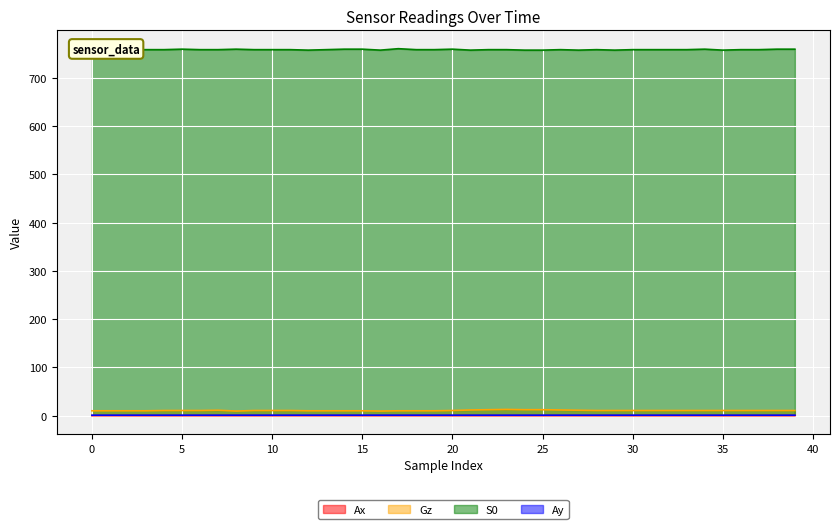

Reading right to left, list all the values displayed in this chart.

Ax: 39=0.0	38=0.0	37=0.0	36=0.0	35=0.0	34=0.0	33=0.0	32=0.0	31=0.0	30=0.0	29=0.0	28=0.0	27=0.0	26=0.0	25=0.0	24=0.0	23=0.0	22=0.0	21=0.0	20=0.0	19=0.0	18=0.0	17=0.0	16=0.0	15=0.0	14=0.0	13=0.0	12=0.1	11=0.0	10=0.0	9=0.0	8=0.0	7=0.0	6=0.0	5=0.0	4=0.0	3=0.0	2=0.0	1=0.0	0=0.0
Gz: 39=10.6	38=10.6	37=10.6	36=10.6	35=10.6	34=10.6	33=10.6	32=10.6	31=10.6	30=10.6	29=10.6	28=10.6	27=11.2	26=11.8	25=12.3	24=12.3	23=12.9	22=12.3	21=11.8	20=10.6	19=10.1	18=10.1	17=10.1	16=9.5	15=10.1	14=10.1	13=10.1	12=10.1	11=10.6	10=10.6	9=10.6	8=9.5	7=11.2	6=10.6	5=10.6	4=10.6	3=10.1	2=10.1	1=10.1	0=10.1
S0: 39=759.0	38=759.0	37=758.0	36=758.0	35=757.0	34=759.0	33=758.0	32=758.0	31=758.0	30=758.0	29=757.0	28=758.0	27=757.0	26=758.0	25=757.0	24=757.0	23=758.0	22=758.0	21=757.0	20=759.0	19=758.0	18=758.0	17=760.0	16=757.0	15=759.0	14=759.0	13=758.0	12=757.0	11=758.0	10=758.0	9=758.0	8=759.0	7=758.0	6=758.0	5=759.0	4=758.0	3=758.0	2=758.0	1=757.0	0=758.0
Ay: 39=1.0	38=1.0	37=1.0	36=1.0	35=1.0	34=1.0	33=1.0	32=1.0	31=1.0	30=1.0	29=1.0	28=1.0	27=1.0	26=1.0	25=1.0	24=1.0	23=1.0	22=1.0	21=1.0	20=1.0	19=1.0	18=1.0	17=1.0	16=1.0	15=1.0	14=1.0	13=1.0	12=1.0	11=1.0	10=1.0	9=1.0	8=1.0	7=1.0	6=1.0	5=1.0	4=1.0	3=1.0	2=1.0	1=1.0	0=1.0